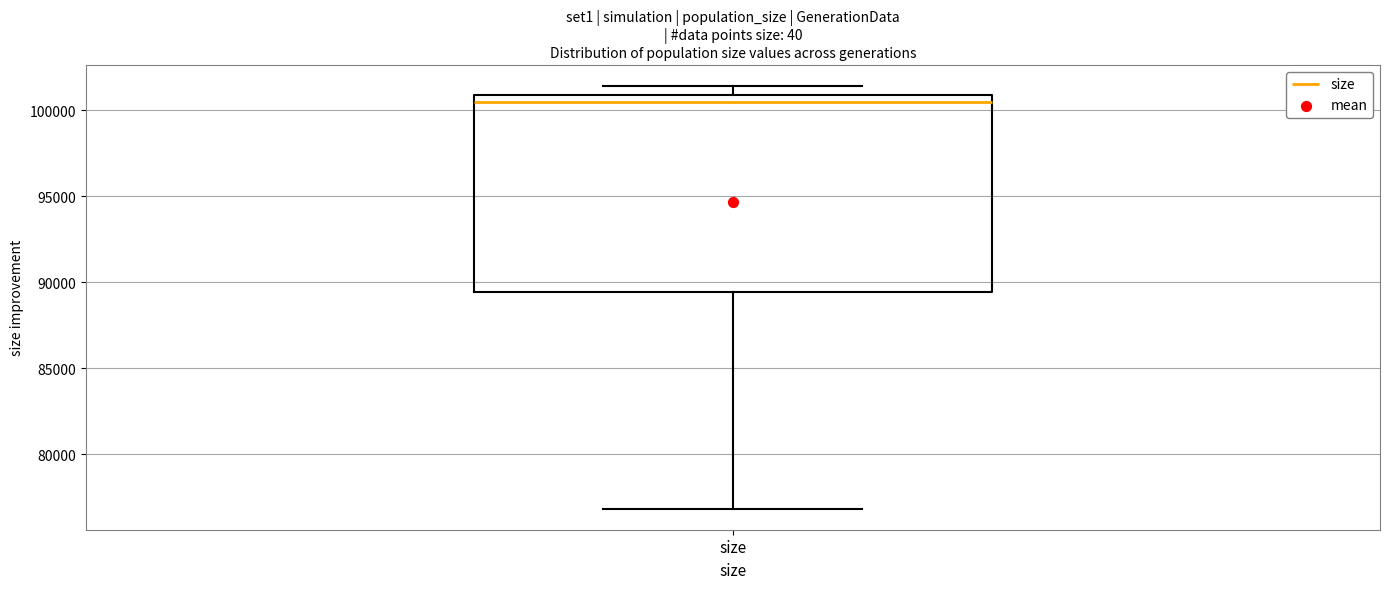

Transcribe this box plot: give where the median line is, the range the box spans, and where the two whiskers end, as read against the y-axis. The values are not printed on the chart, so give them approximately, as read against the axis.

median 100500, box 89500 to 101000, whiskers 77000 to 101500